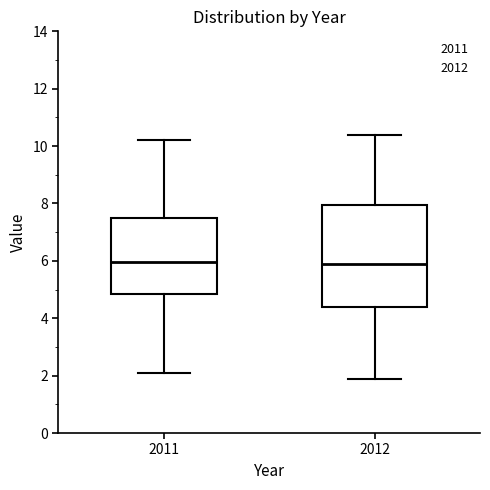

Where is the lower edge of the box at x = 2011 on the y-axis? The values are not printed on the chart, so give them approximately, as read against the axis.

4.8